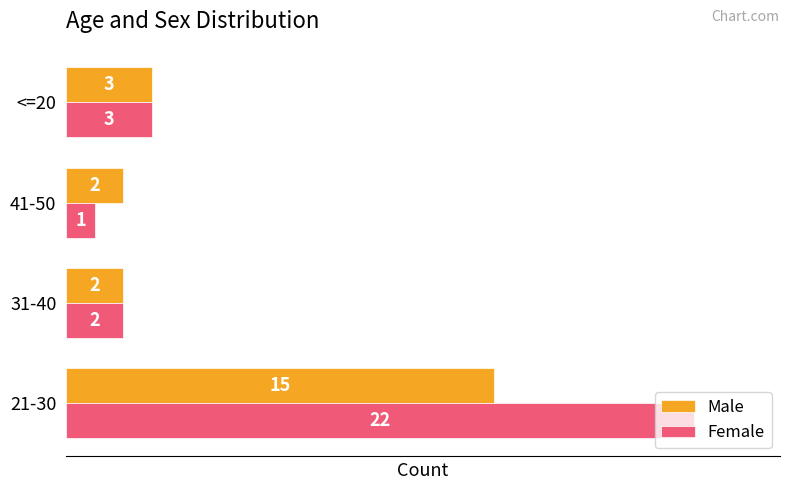

Which series has the widest spread of values?

Female